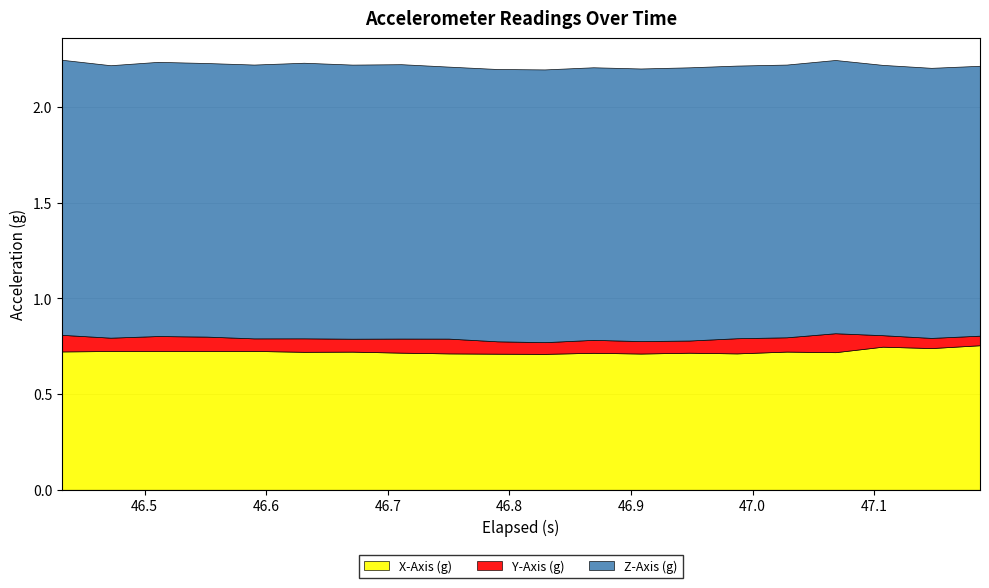

What are all the series names shown in the legend?

X-Axis (g), Y-Axis (g), Z-Axis (g)